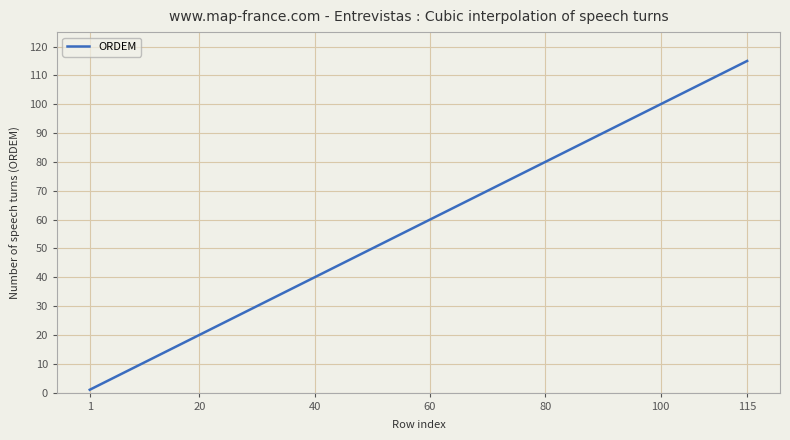

What is the greatest value displayed?

115.0